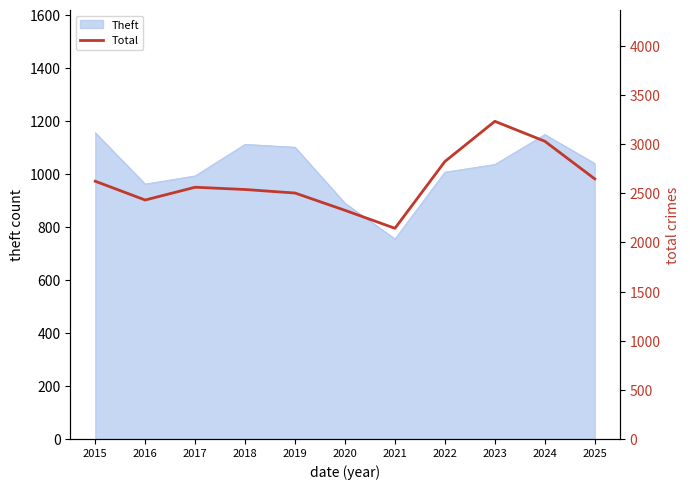

Where is the first local maximum?

2017